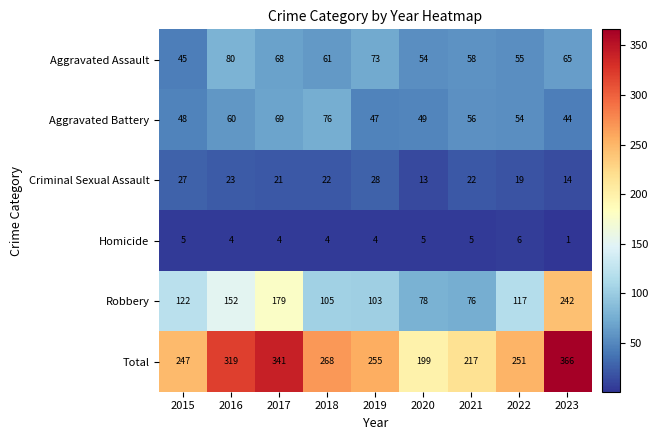

Which category has the lowest value across all series?

2023